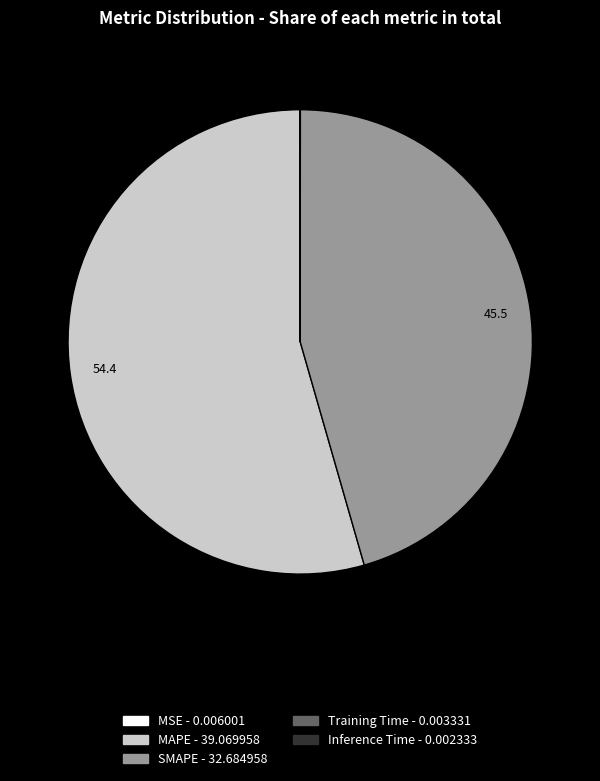

True or false: SMAPE accounts for 46% of the total.

True